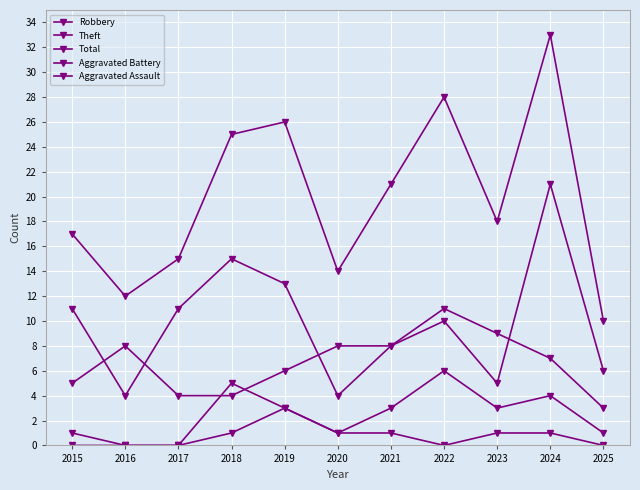

What is the value of the Total point at the 10th from the left?

33